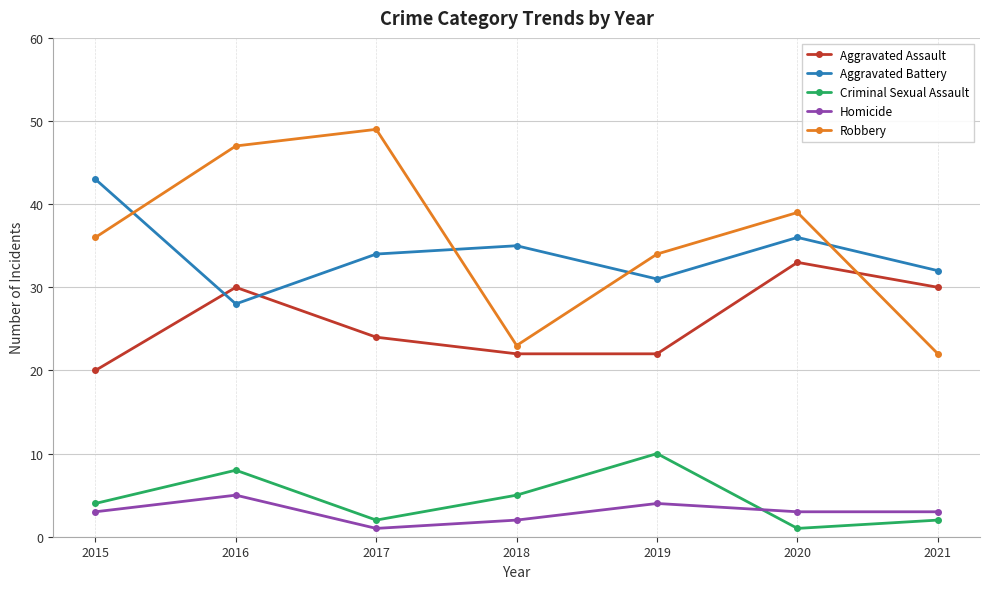

Where is the first local minimum for Aggravated Battery?

2016